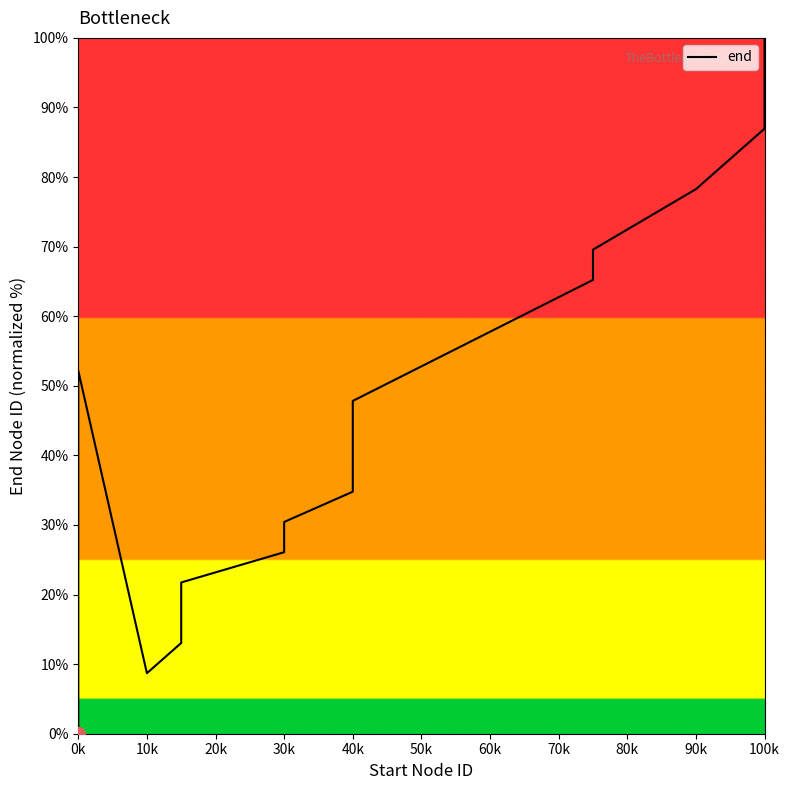

At which category does the chart reach its minimum across all series?

0k